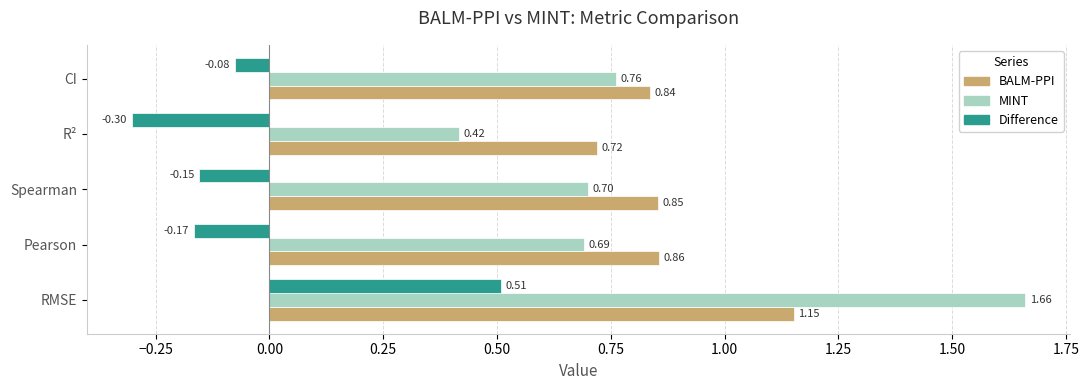

What is the sum of the MINT values at CI and Spearman?

1.5